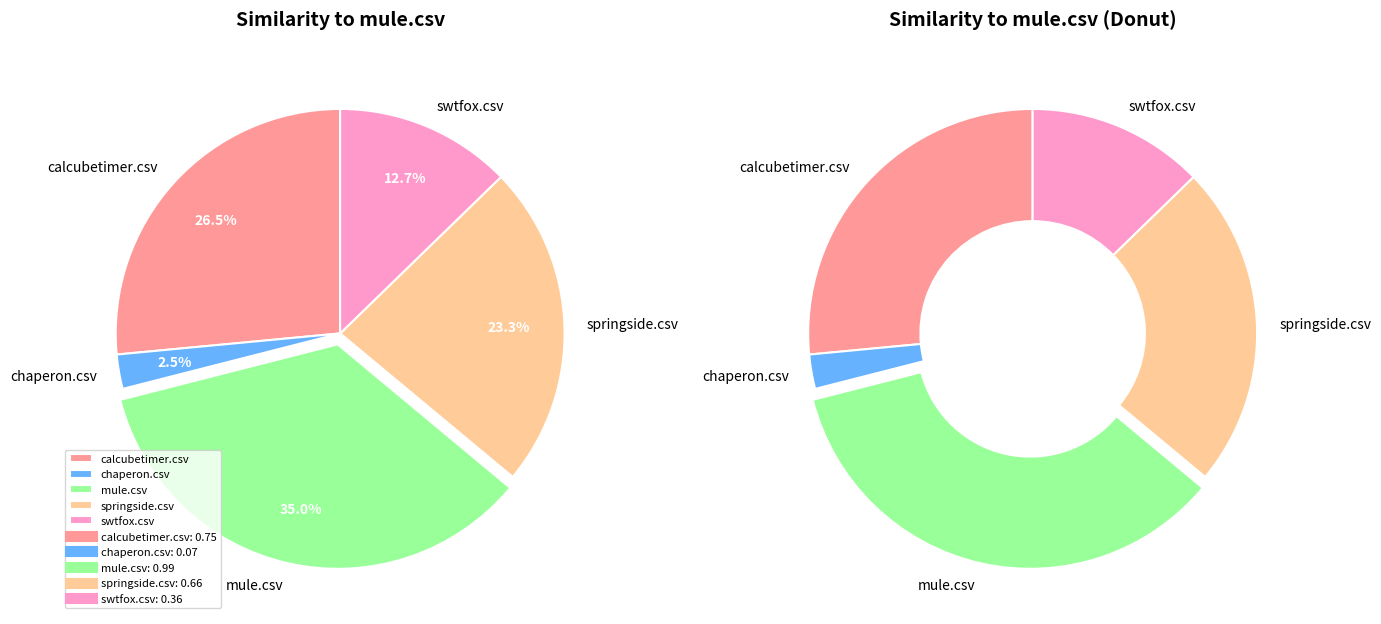

Is it true that mule.csv is 26% of the pie?

False